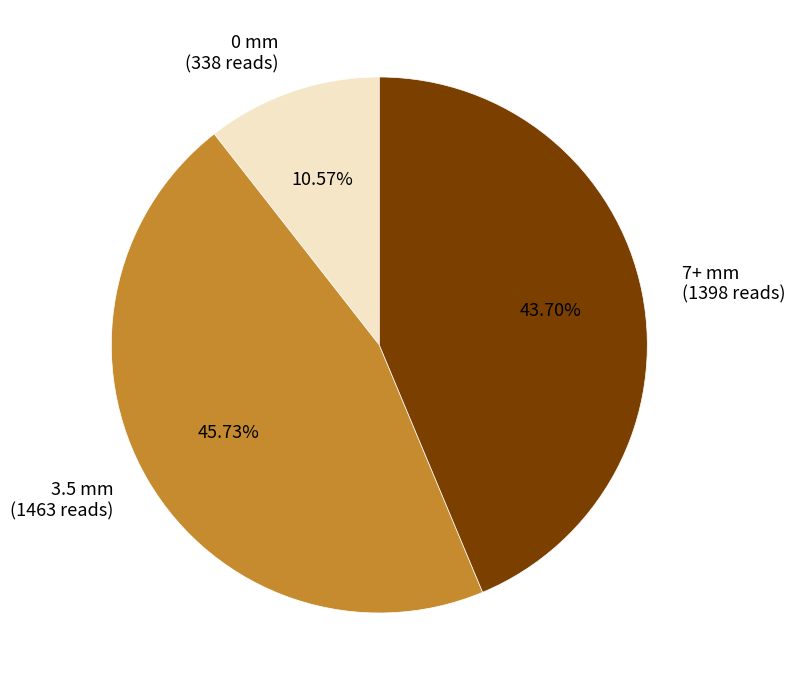

Rank the categories by value from lowest to highest.

0 mm (338 reads), 7+ mm (1398 reads), 3.5 mm (1463 reads)